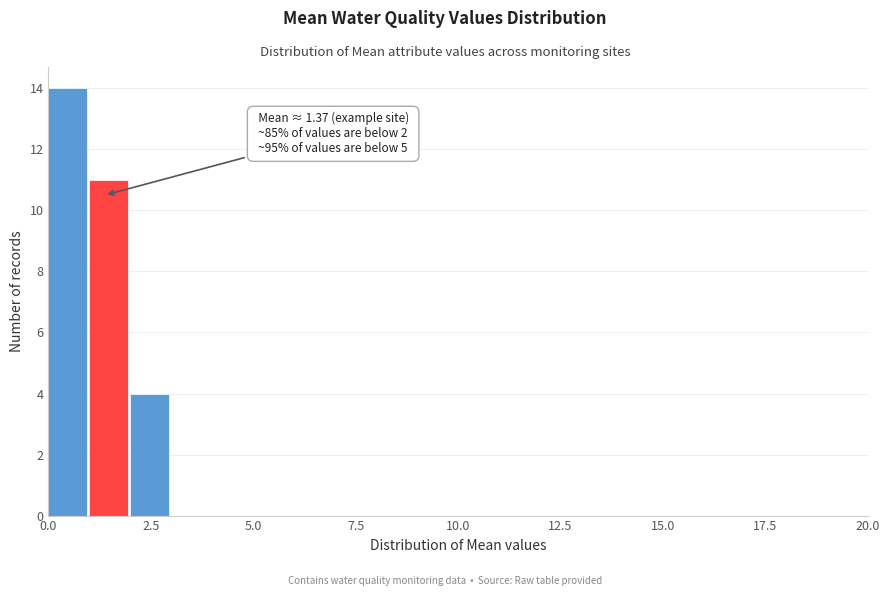

Around what value on the x-axis is the tallest bar? Give the approximate position of its centre, as read against the axis.

0.5